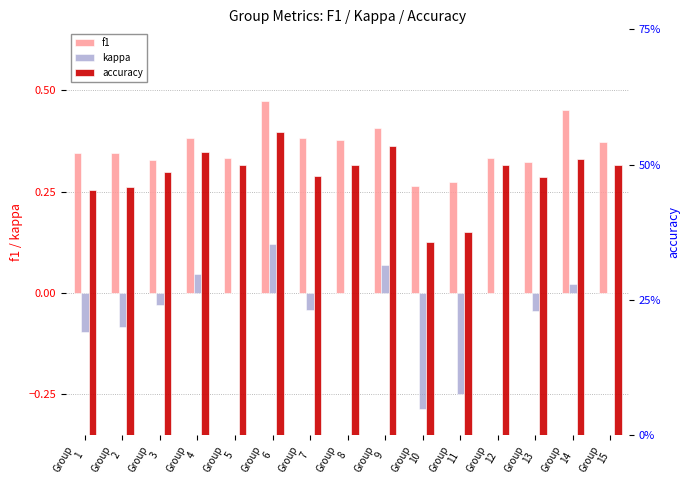

Rank the series by their average value, from lowest to highest.

kappa, f1, accuracy